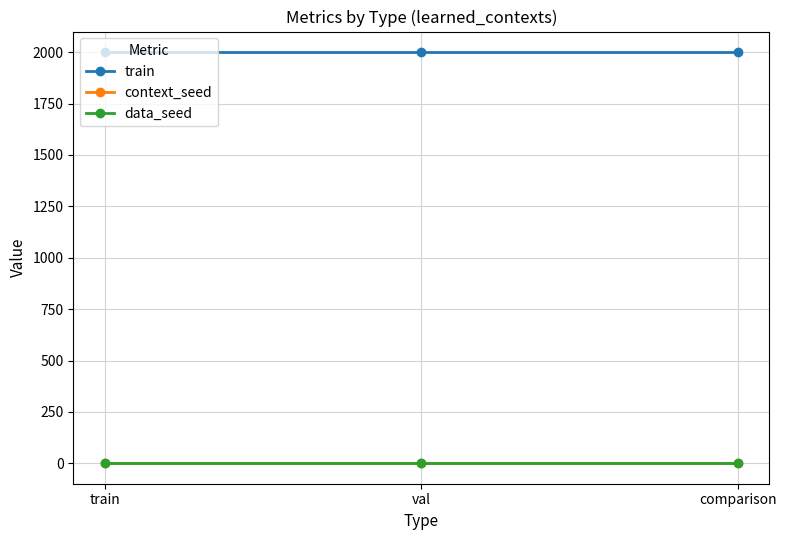

Which has a higher value, train or comparison?

train